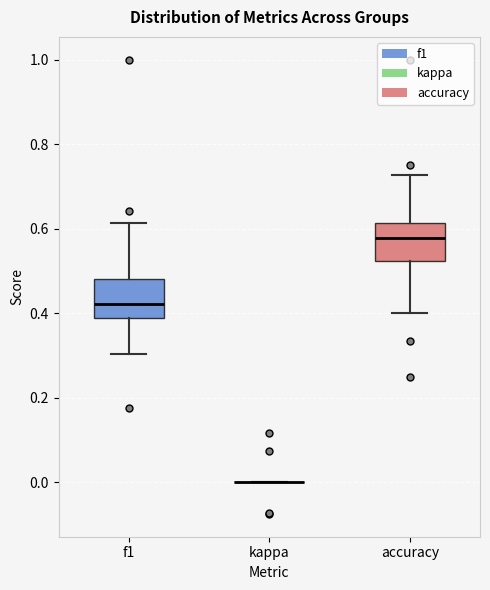

Reading left to right, transcribe this box plot: for each box, give where its median line is, the range the box spans, and where its two whiskers end, as read against the y-axis. The values are not printed on the chart, so give them approximately, as read against the axis.

f1: median 0.42, box 0.38 to 0.48, whiskers 0.30 to 0.62
kappa: box collapsed to a line at 0.00, whiskers 0.00 to 0.00
accuracy: median 0.58, box 0.52 to 0.62, whiskers 0.40 to 0.72